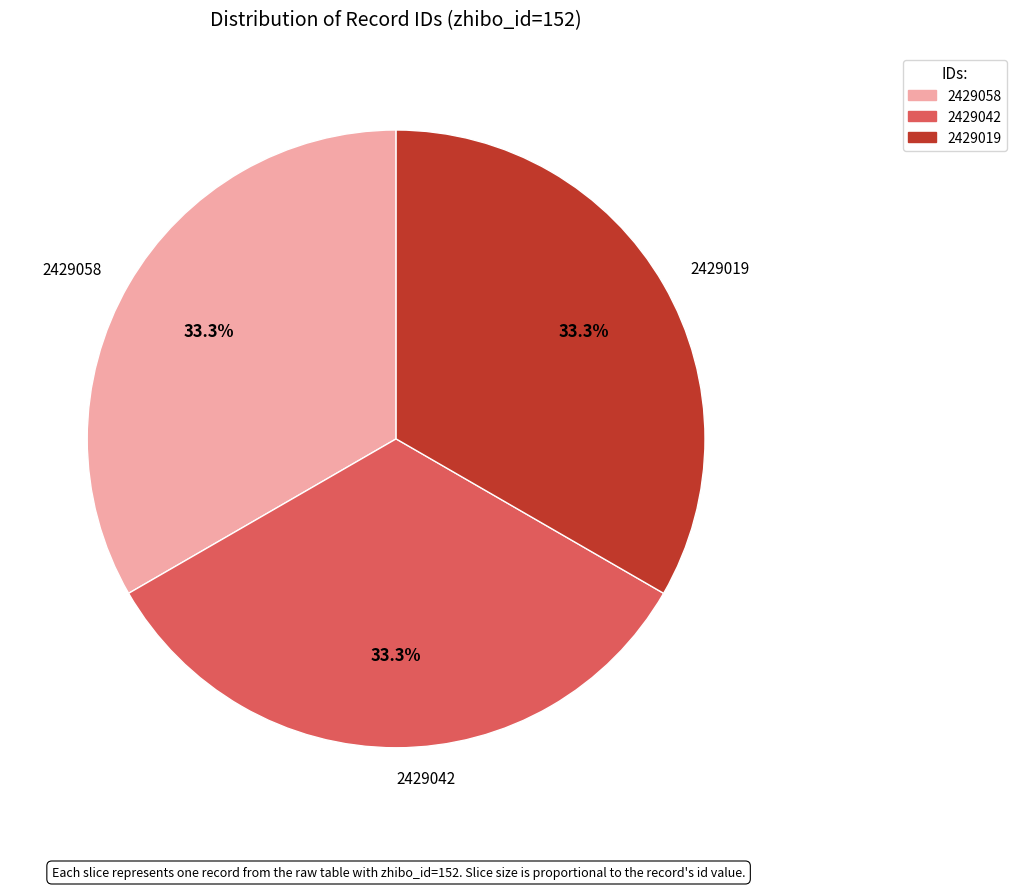

How many segments does this pie chart have?

3